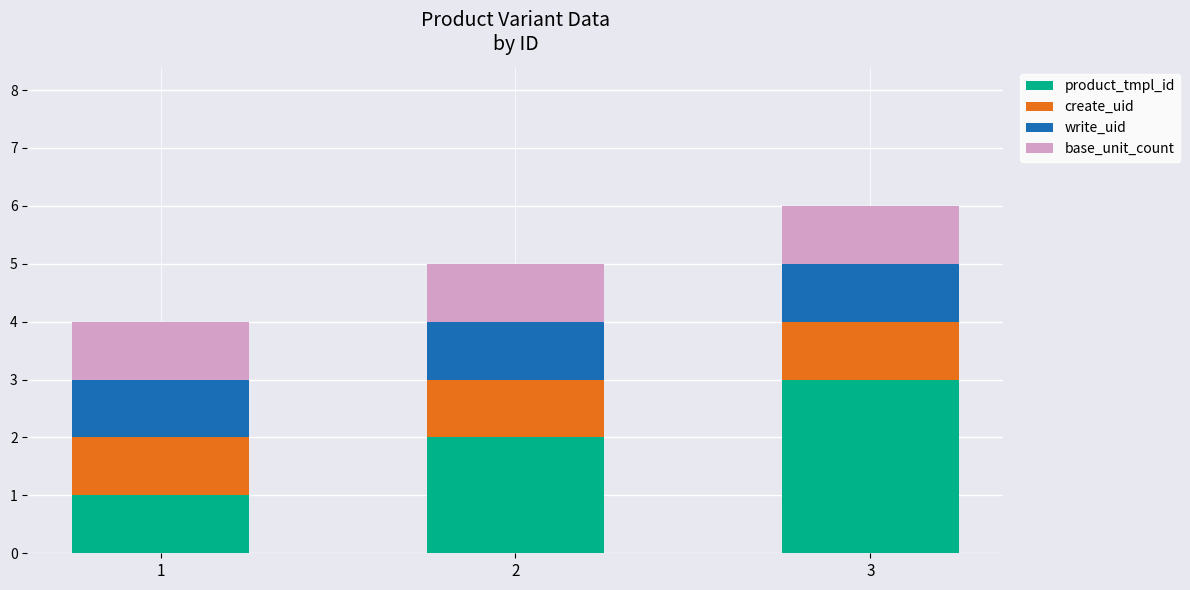

At which category is the sum across all series the highest?

3